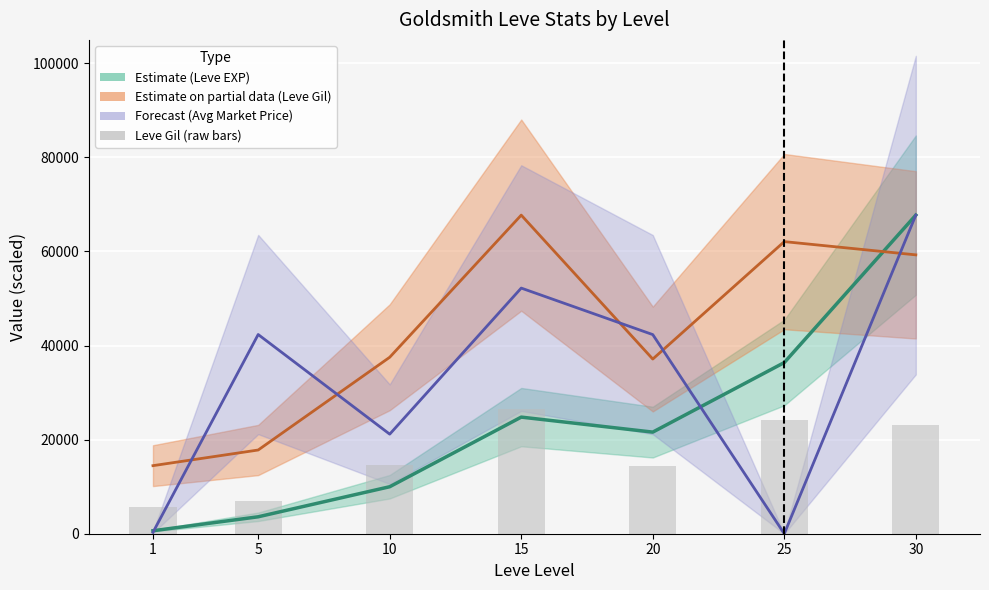

What is the difference between the second highest and minimum values?

18600